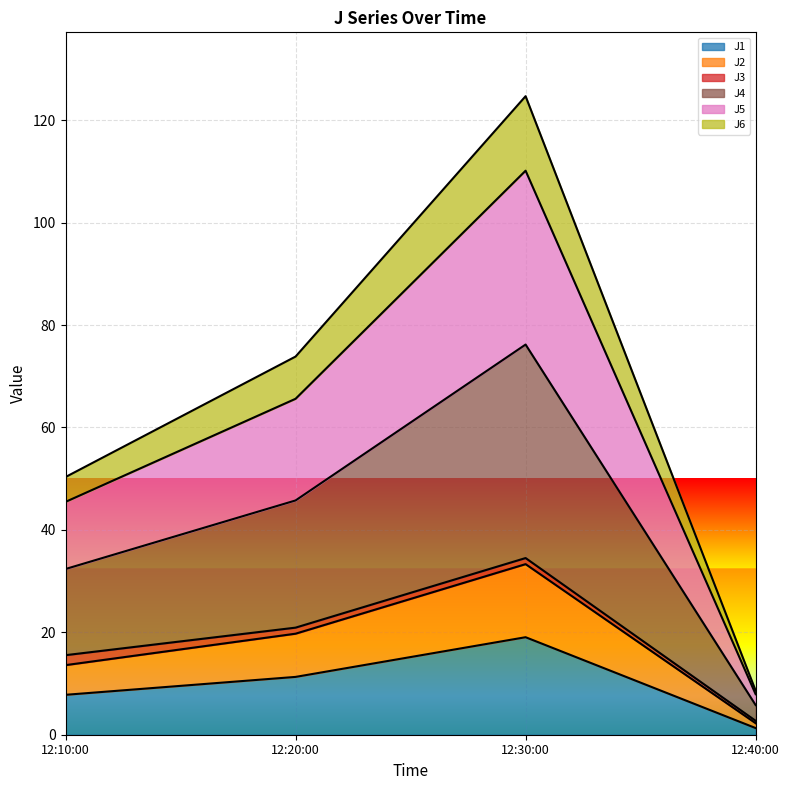

At which category is the sum across all series the highest?

12:30:00